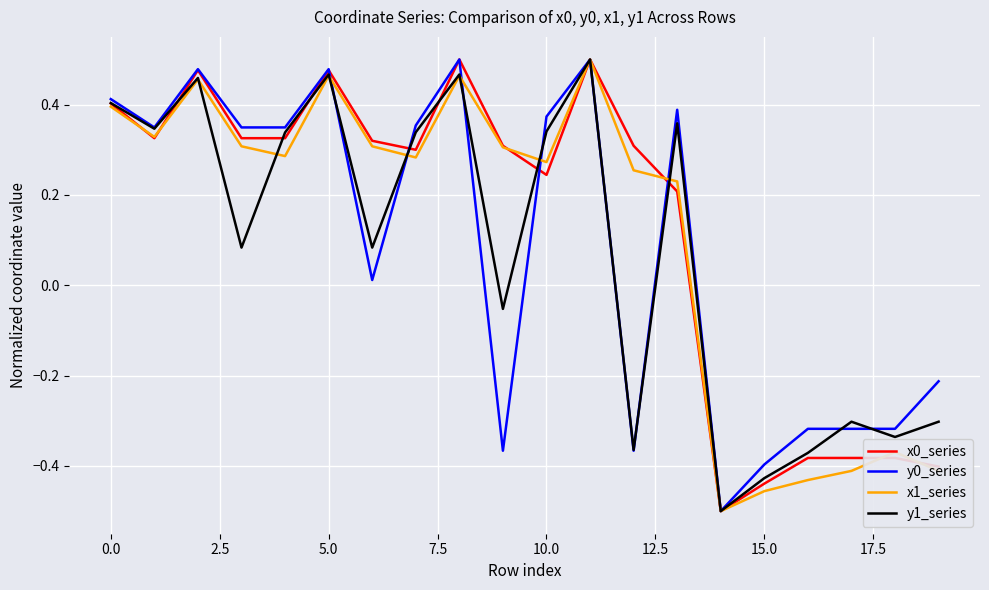

What is the maximum value shown in the chart?

0.5